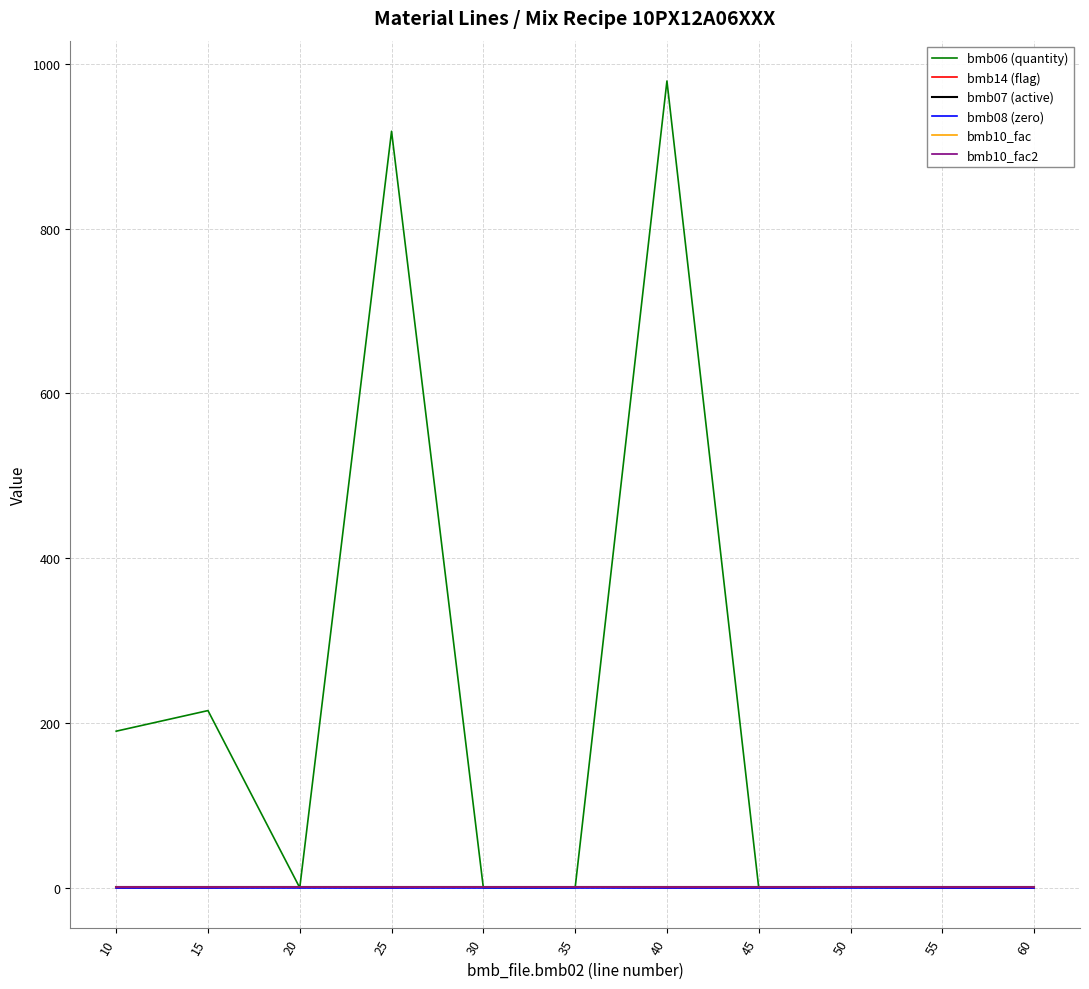

What is the sum of the bmb07 (active) values at 45 and 55?

2.0